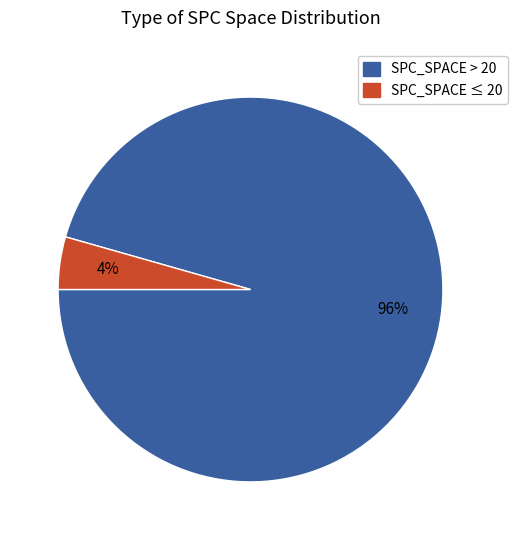

To the nearest percent, what is the average slice percentage?

50%